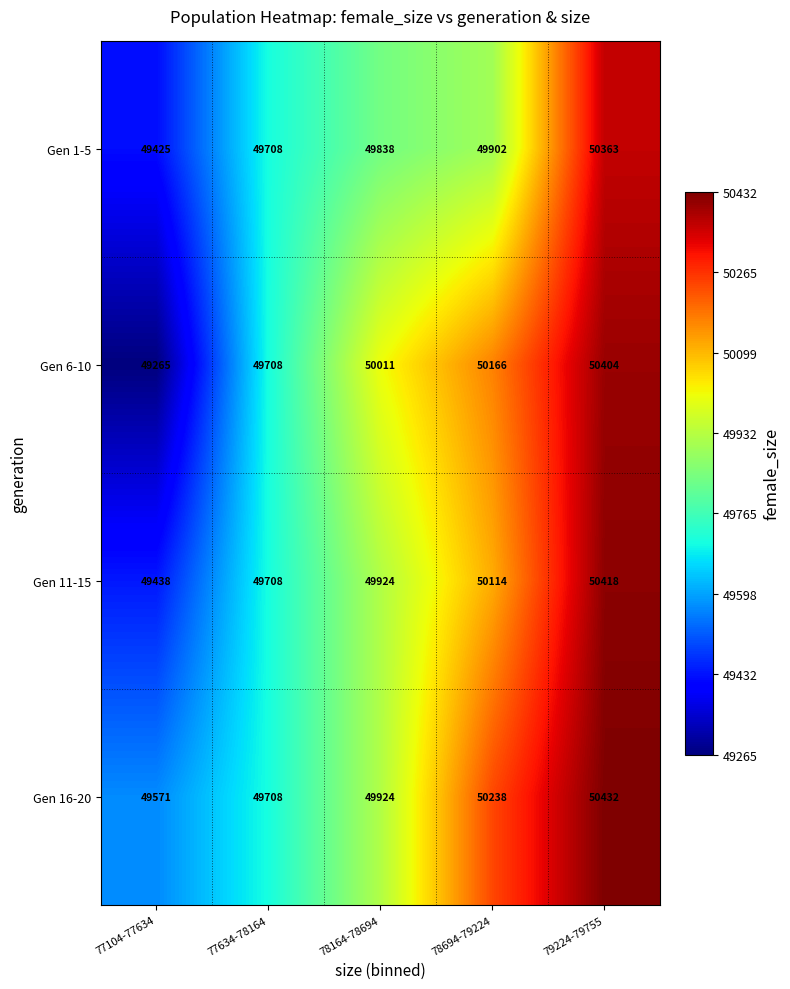

What is the difference between the highest and lowest values at 79224-79755?

69